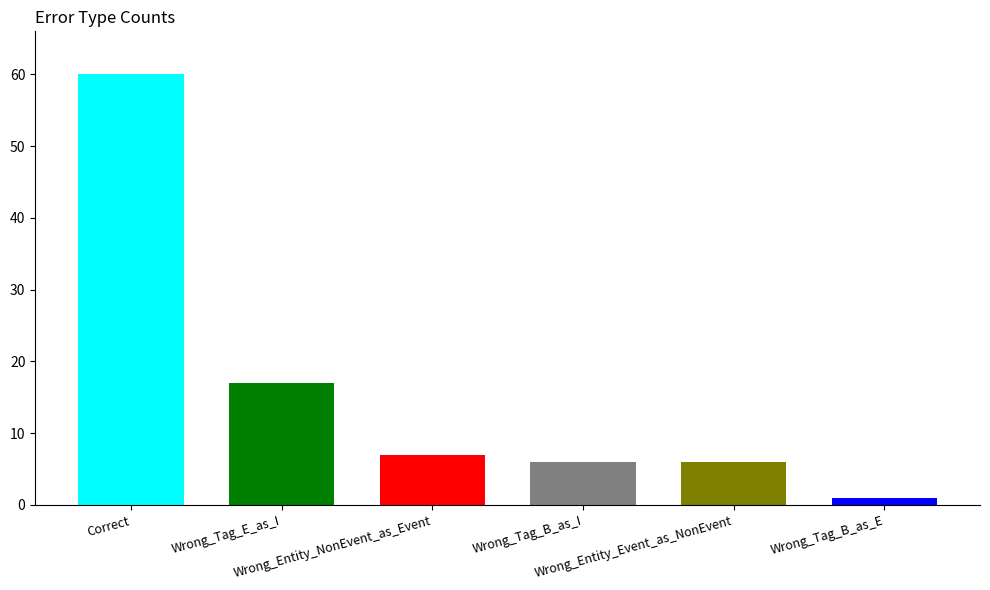

How many values are below 7?

3